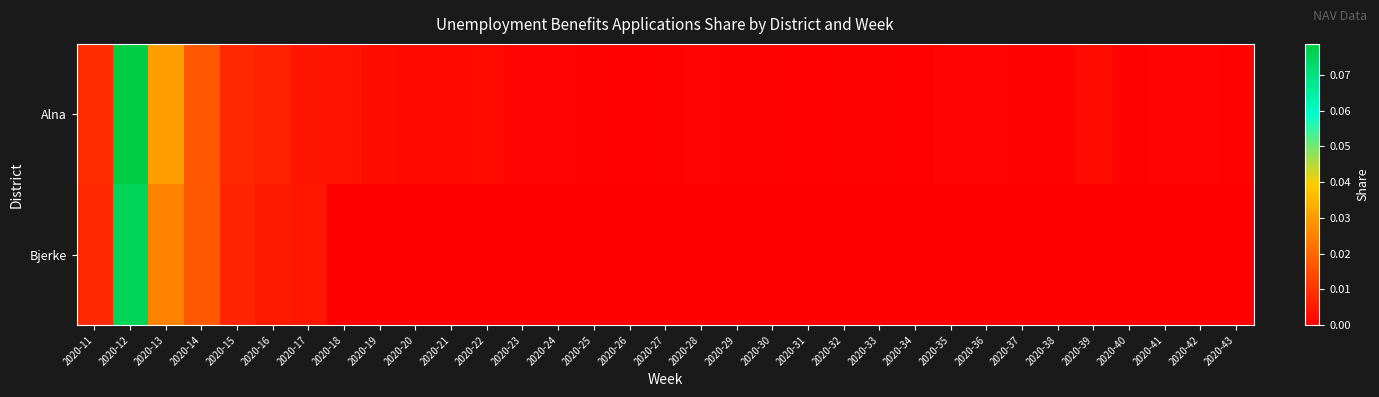

Rank the series by their maximum value, from lowest to highest.

Bjerke, Alna